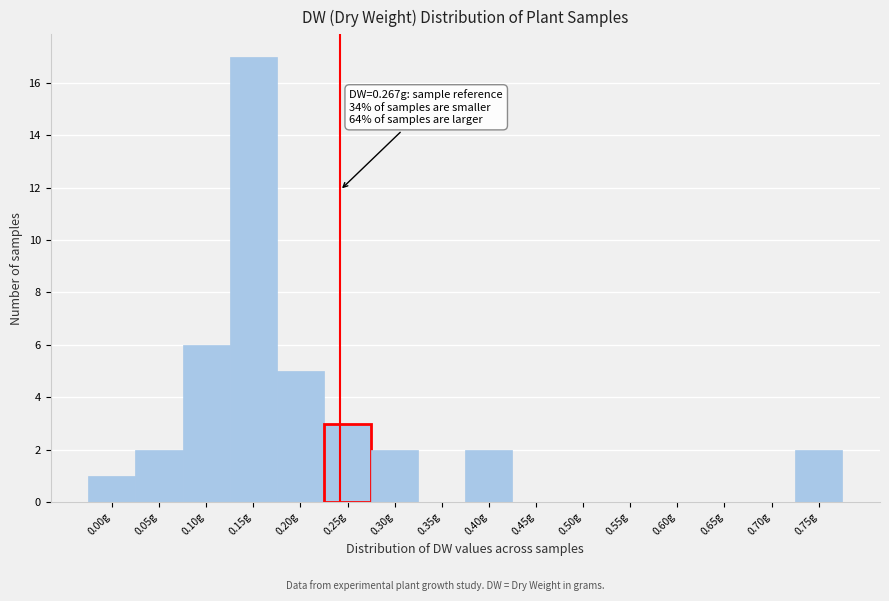

Reading left to right, what are all the values shown in this chart?

0.00g=1	0.05g=2	0.10g=6	0.15g=17	0.20g=5	0.25g=3	0.30g=2	0.35g=0	0.40g=2	0.45g=0	0.50g=0	0.55g=0	0.60g=0	0.65g=0	0.70g=0	0.75g=2